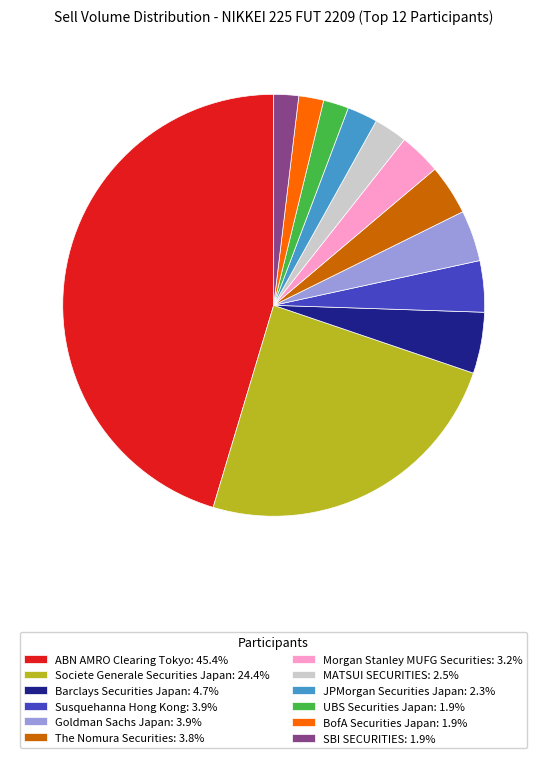

Does Goldman Sachs Japan: 3.9% account for over 50% of the chart?

No